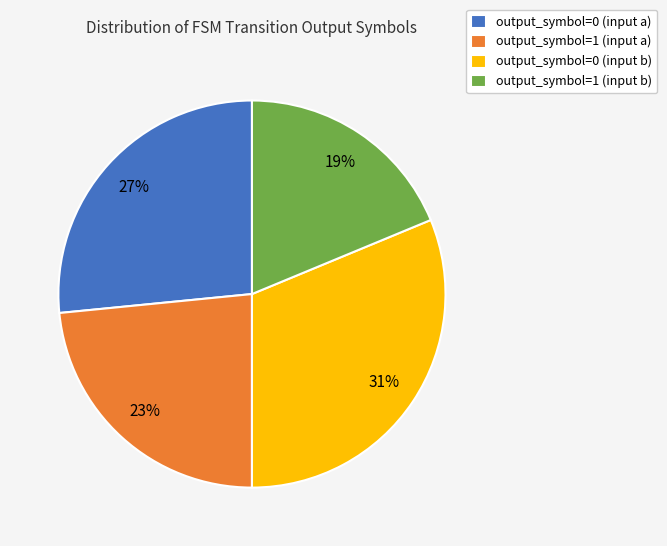

What percentage is the output_symbol=0 (input b) slice, to the nearest percent?

31%